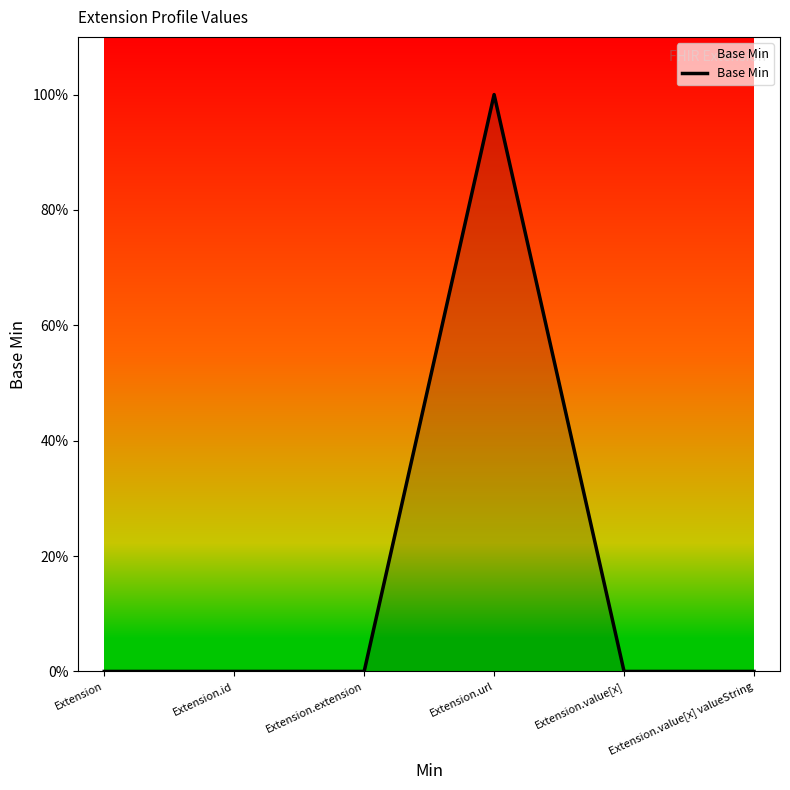

Does the chart have visible grid lines?

No